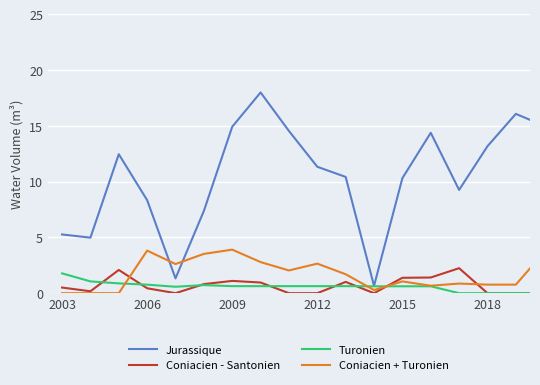

What is the sum of all Jurassique values?

187.8